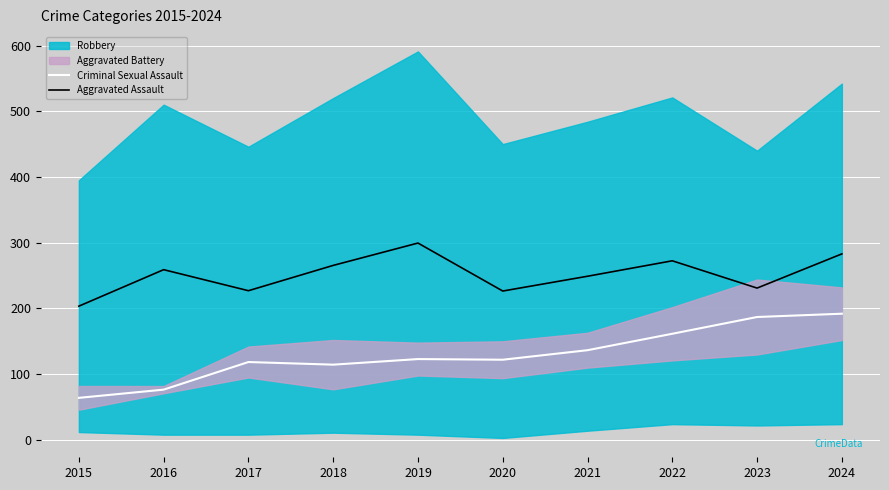

The Criminal Sexual Assault series shows 118.5 at 2017. True or false?

True